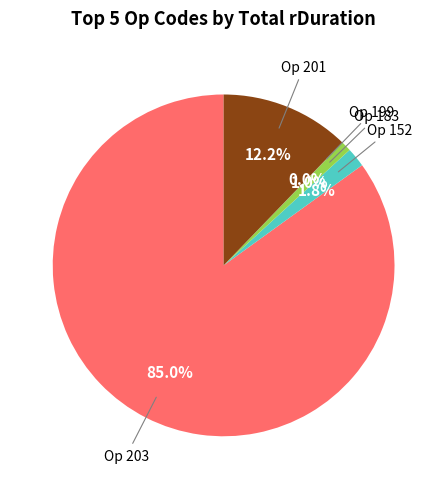

To the nearest percent, what is the average slice percentage?

20%